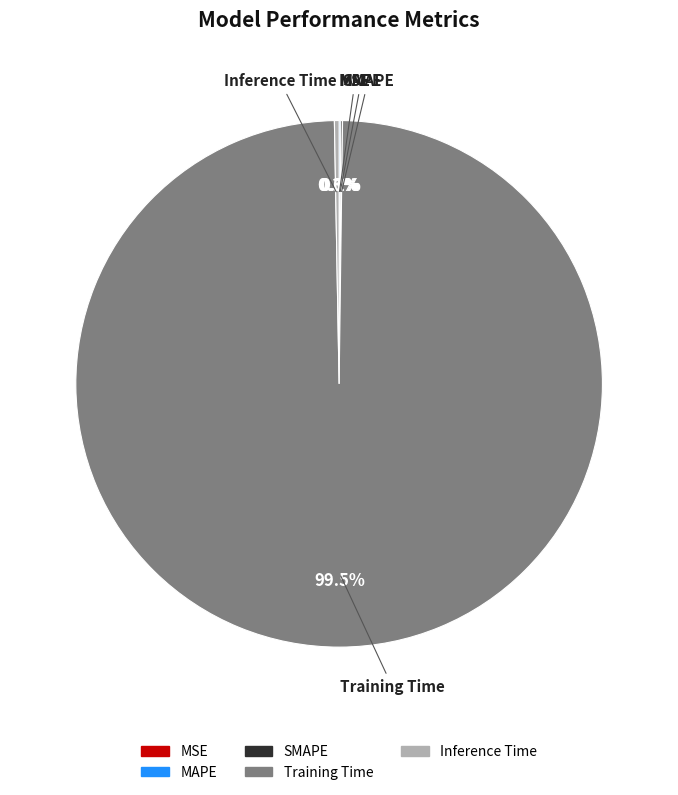

What is the largest slice in the pie chart?

Training Time